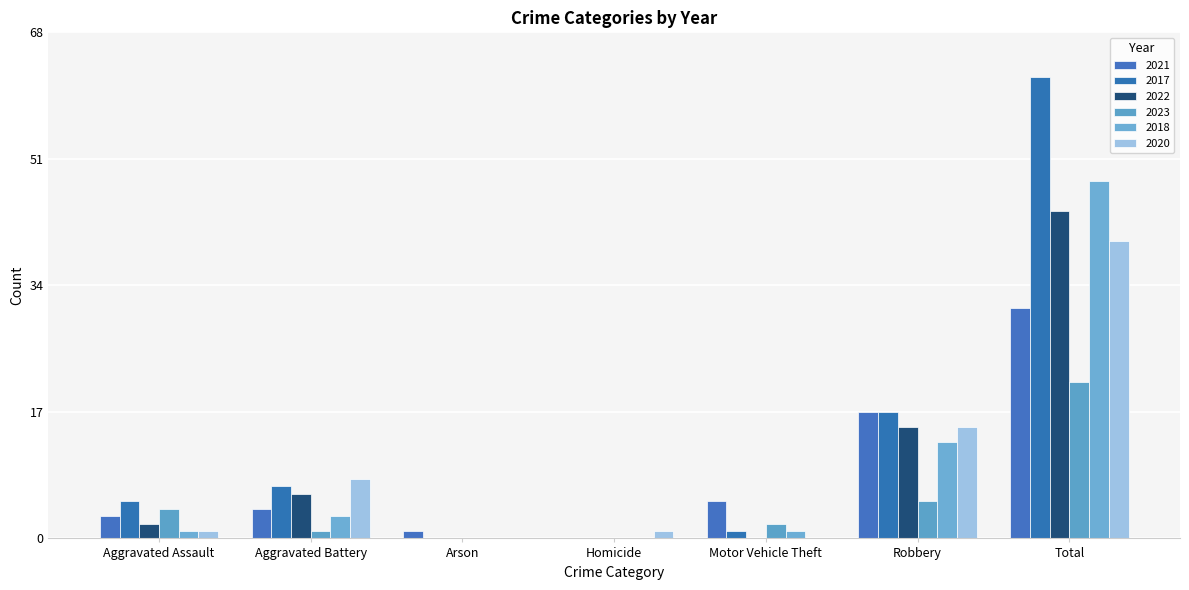

Are the bars grouped side by side (vs. stacked)?

Yes